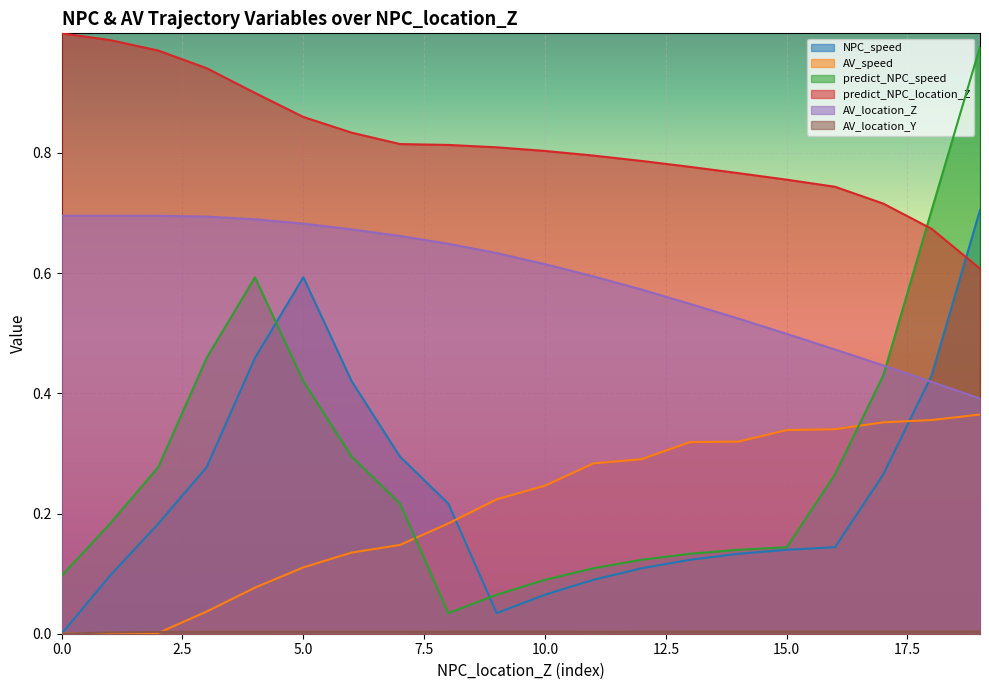

What value does the predict_NPC_speed series have at 0.7437981238731969?

0.4